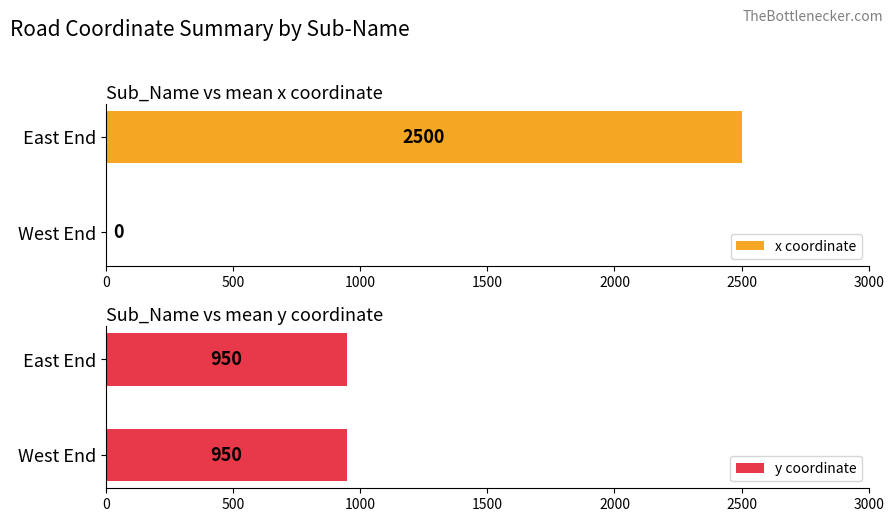

Which series has the largest range (max minus min)?

x coordinate